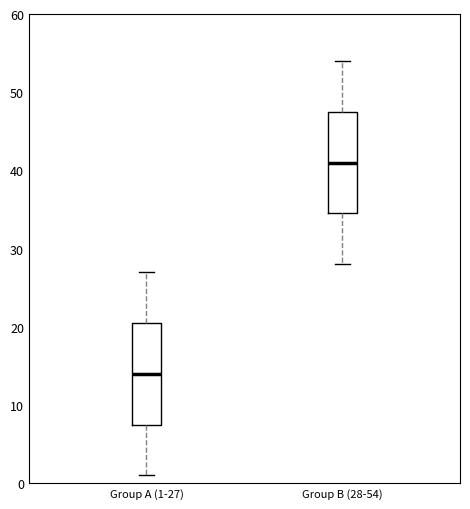

Where does the median line of the box for Group B (28-54) sit on the y-axis? The values are not printed on the chart, so give them approximately, as read against the axis.

41